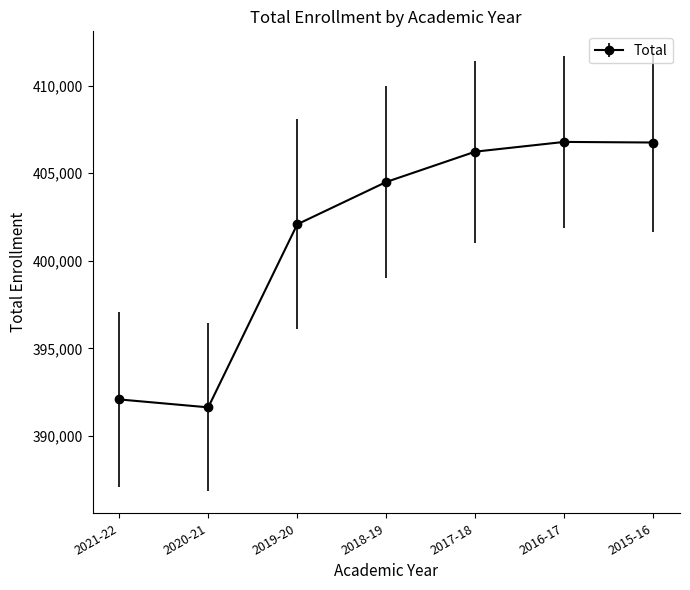

Count the number of categories in the chart.

7